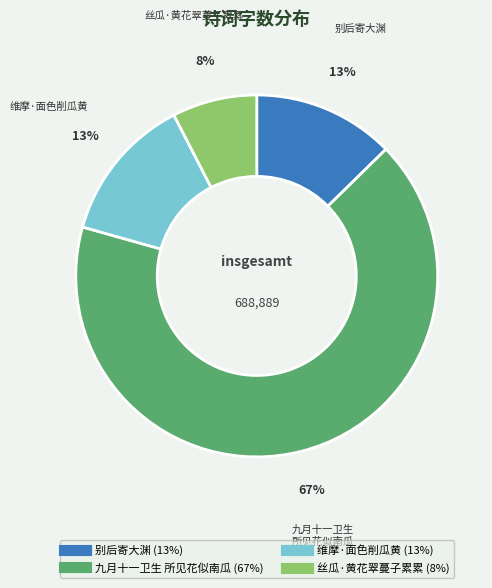

To the nearest percent, what is the average slice percentage?

25%